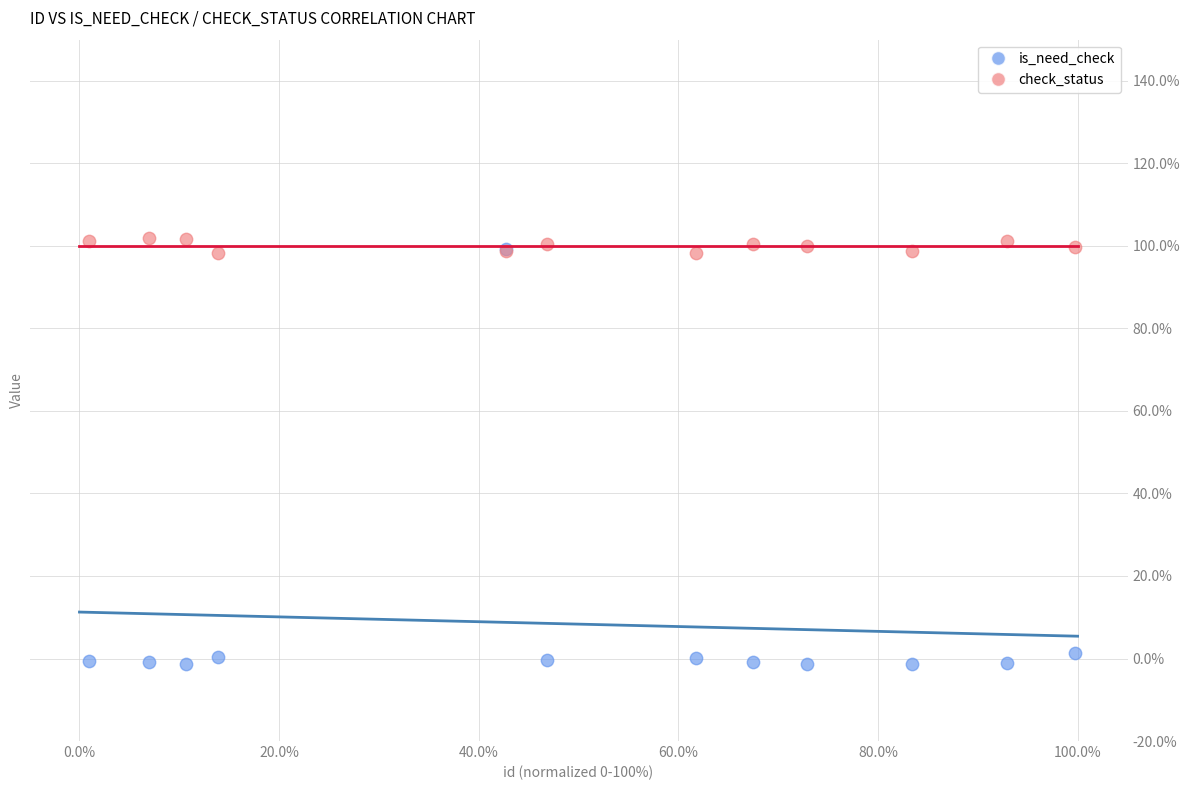

What are all the series names shown in the legend?

is_need_check, check_status